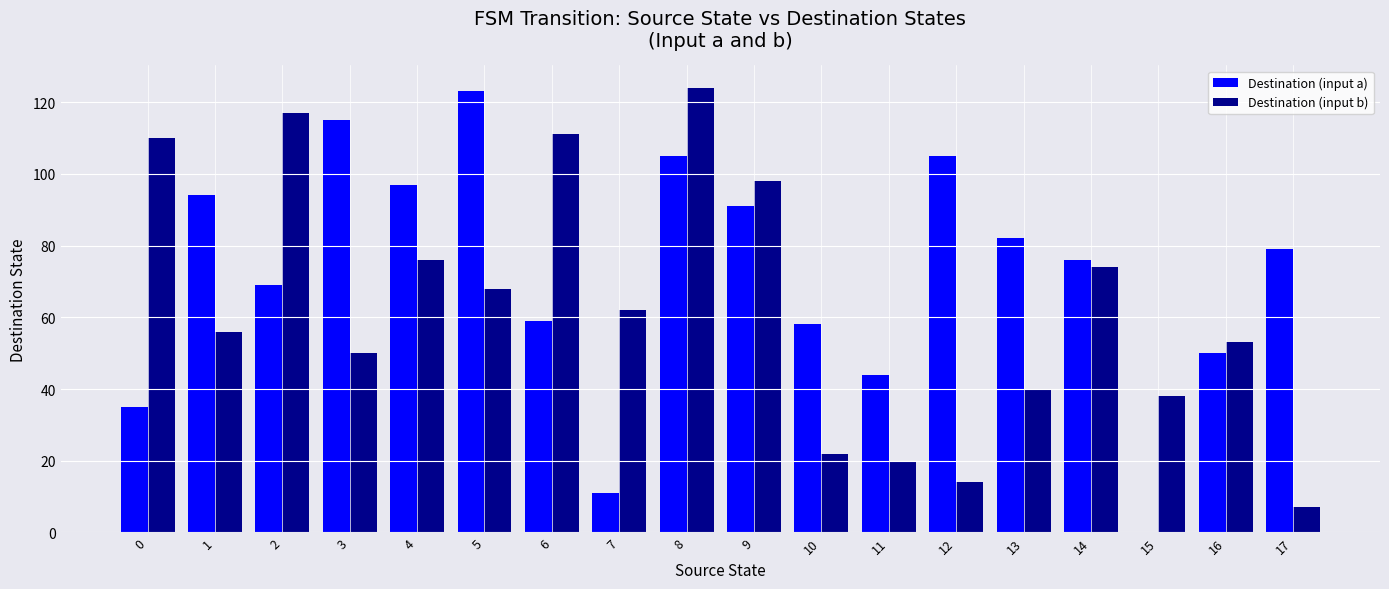

The value of Destination (input a) at 14 is 48. True or false?

False